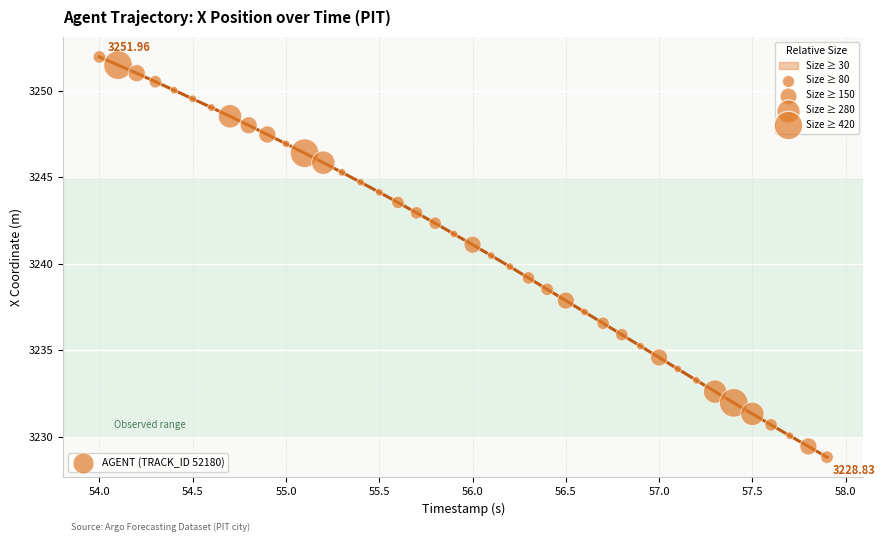

What is the range of Y values (max minus min)?

23.1